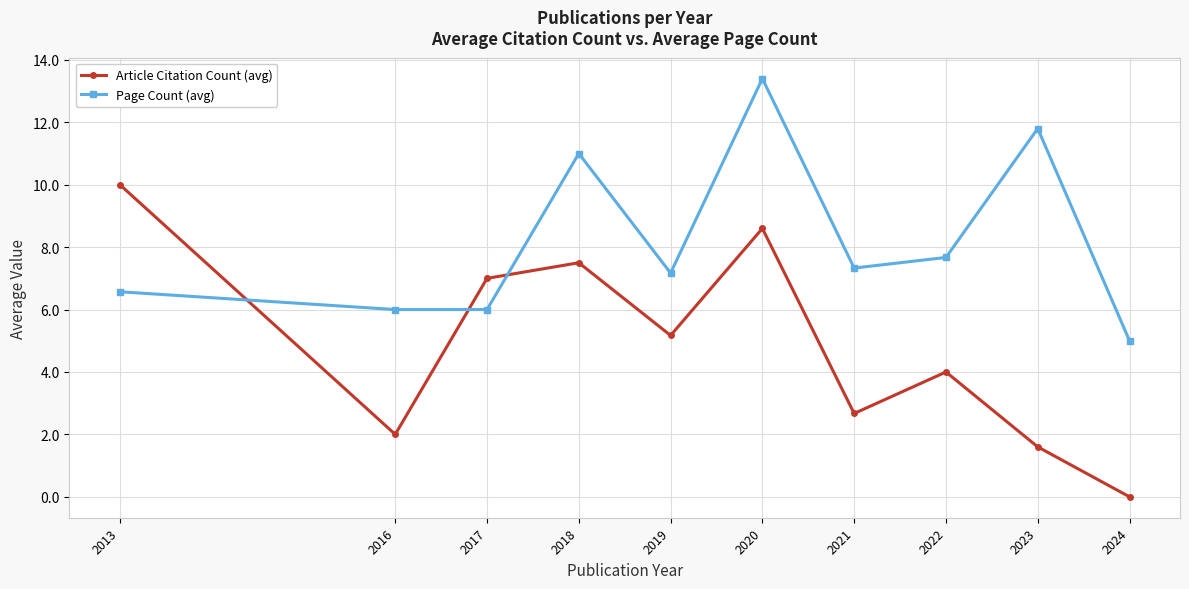

At which category does Page Count (avg) reach its first local peak?

2018